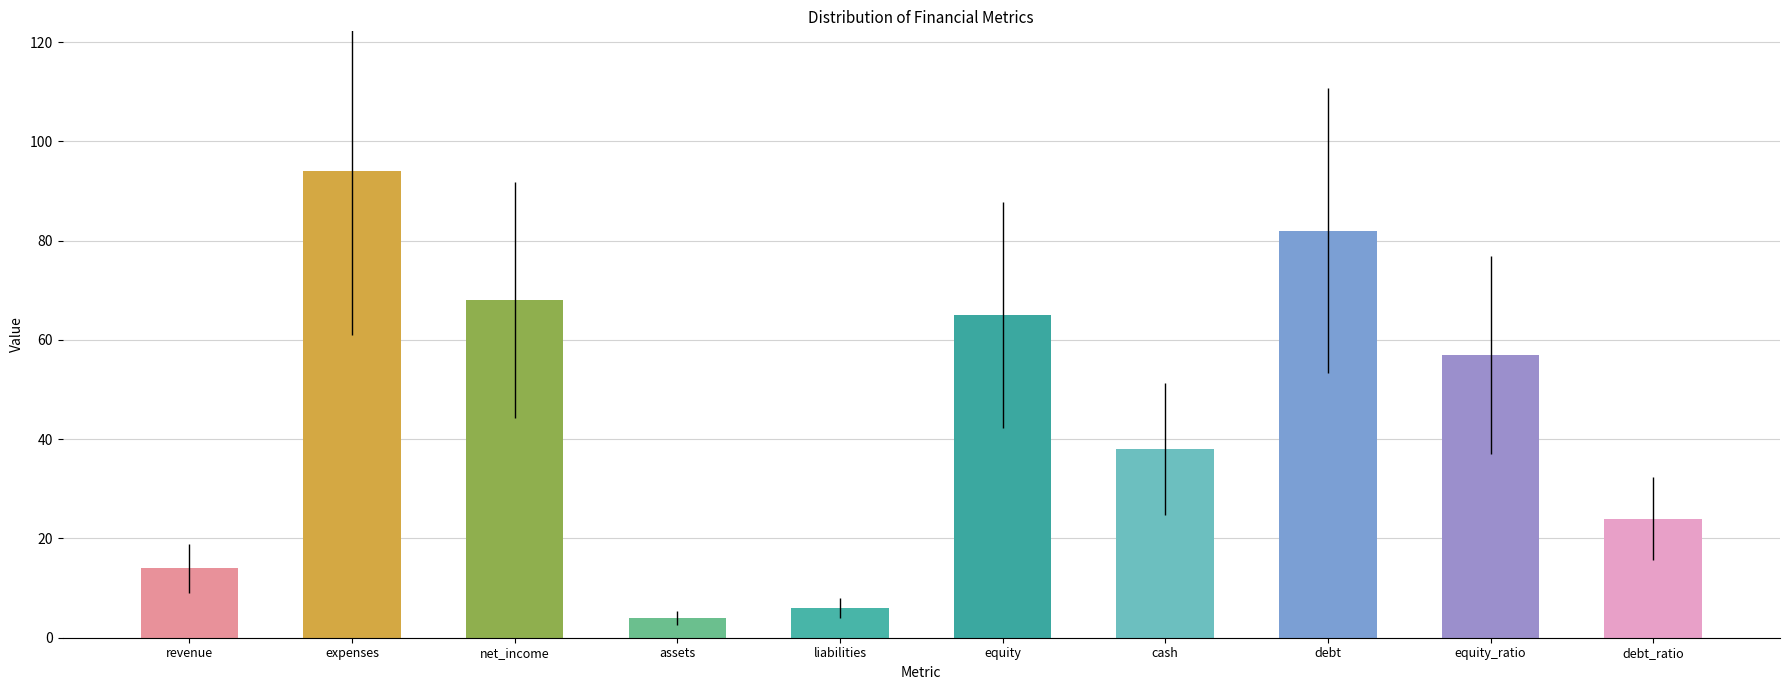

Read the value at debt_ratio, to the nearest 10.

20